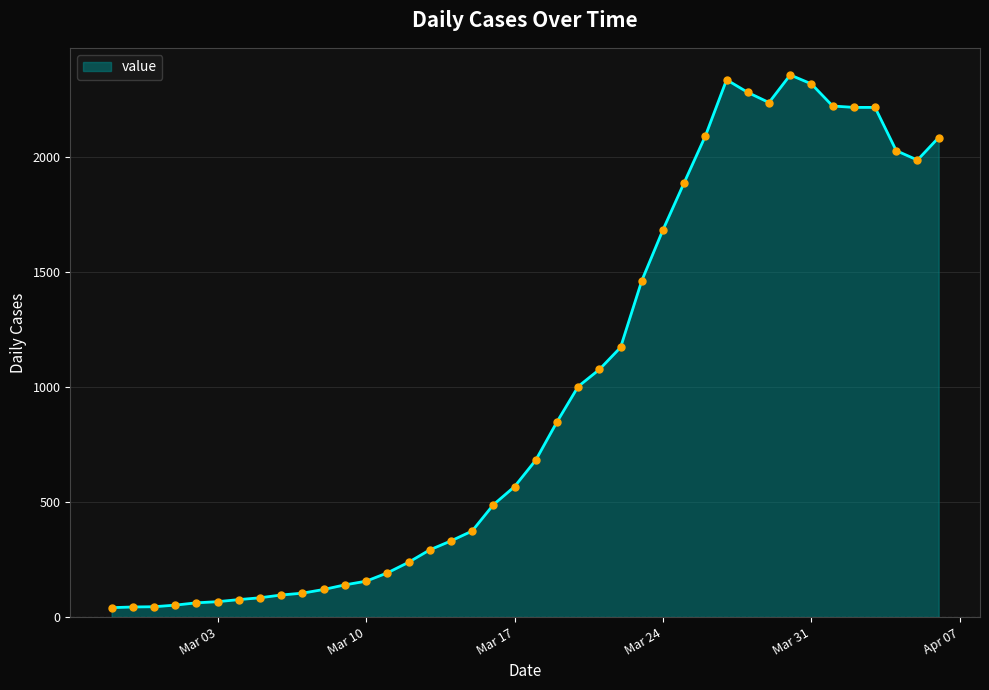

What is the maximum value shown in the chart?

2356